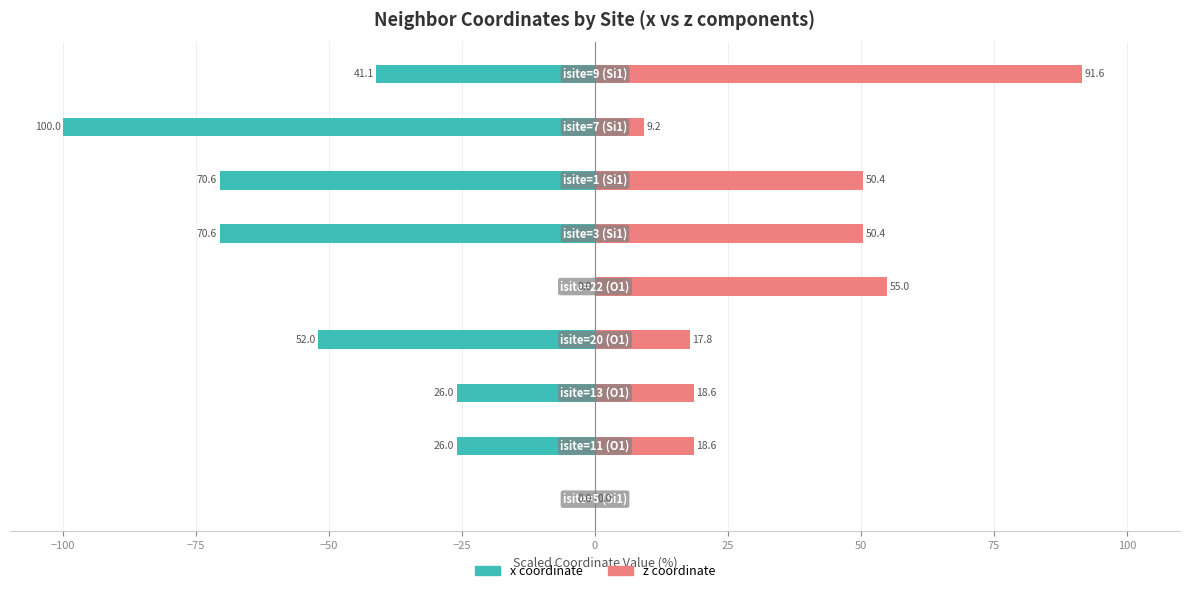

The value of z (renter-like) at 0 is 34.2. True or false?

False